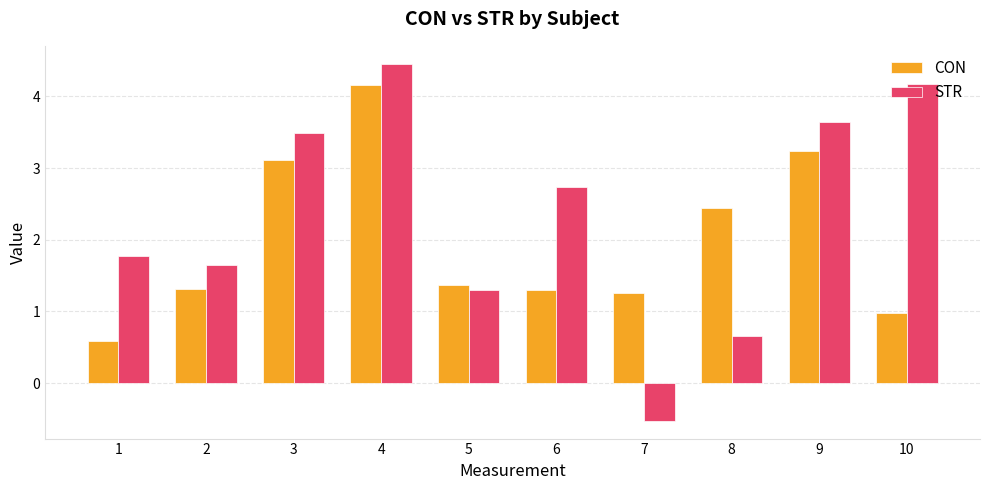

What is the smallest value displayed?

-0.5